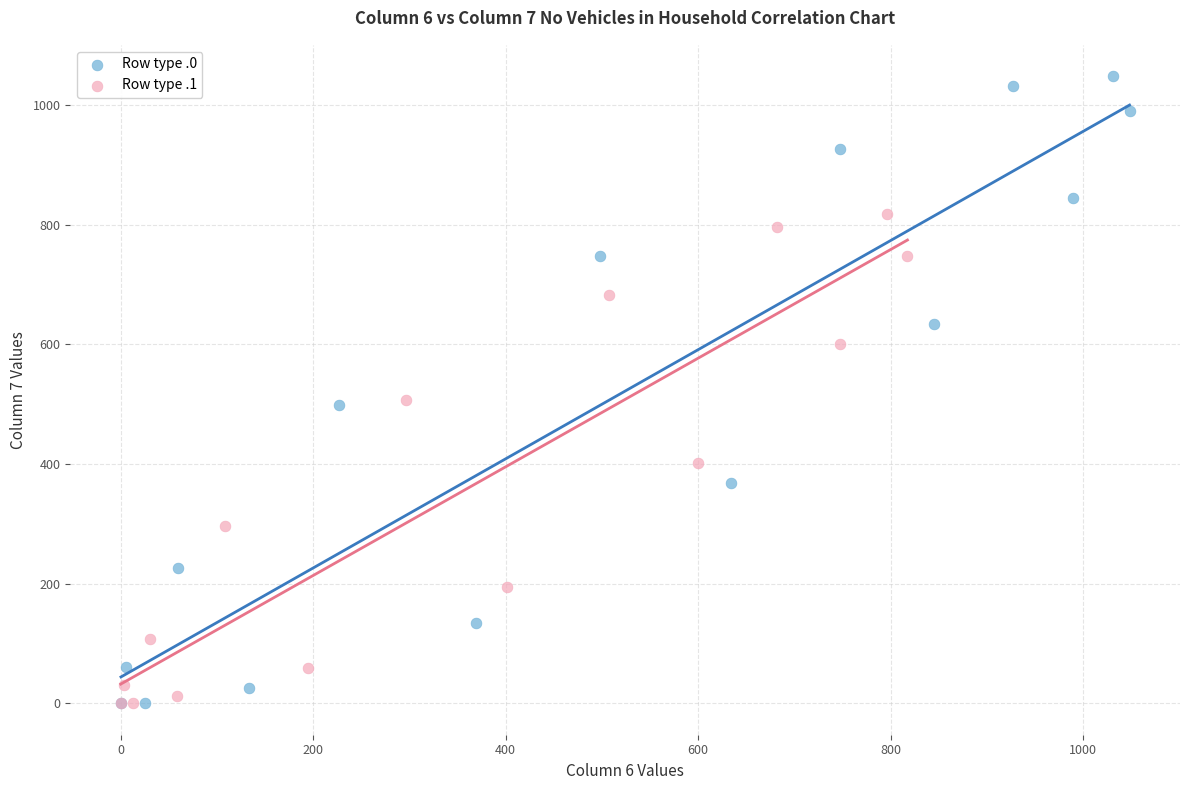

Which series reaches the maximum Y coordinate?

Row type .0